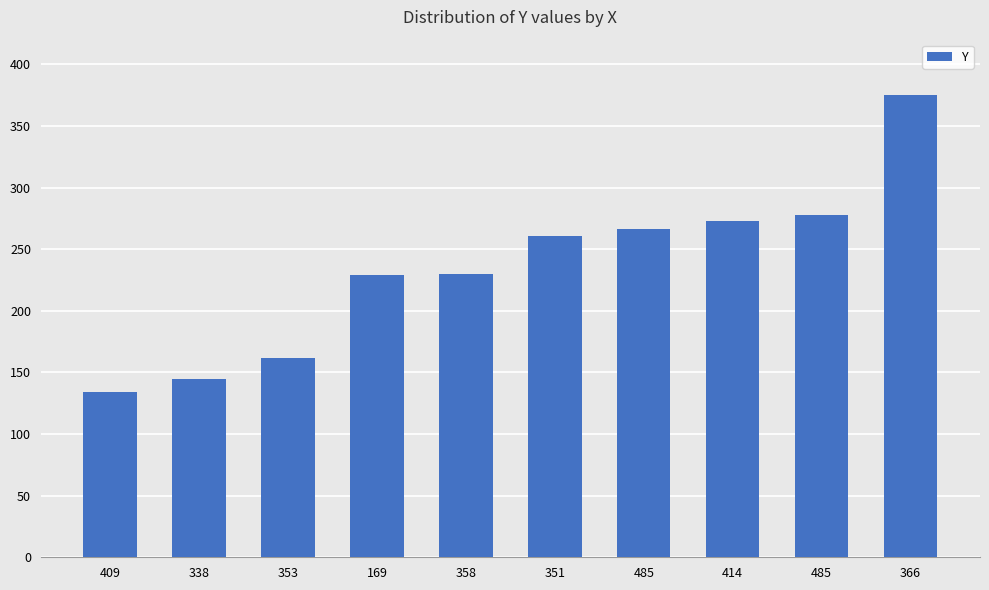

Count the number of categories in the chart.

10